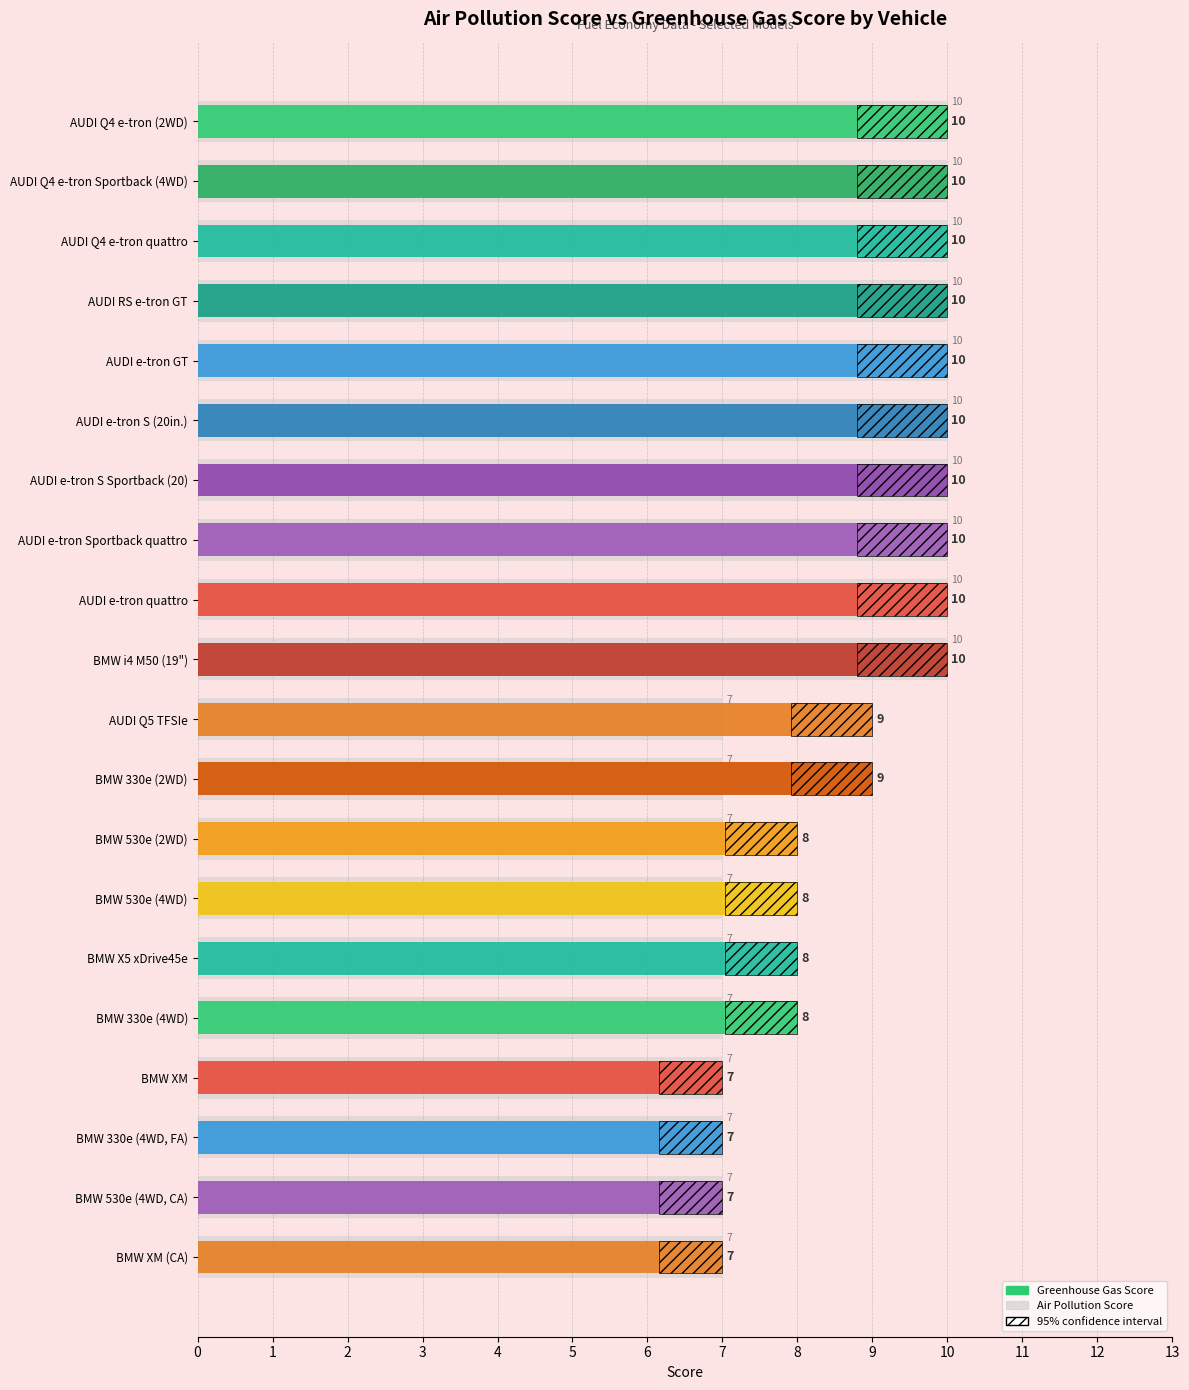

Reading right to left, list all the values displayed in this chart.

7	7	7	7	7	7	7	7	7	7	10	10	10	10	10	10	10	10	10	10